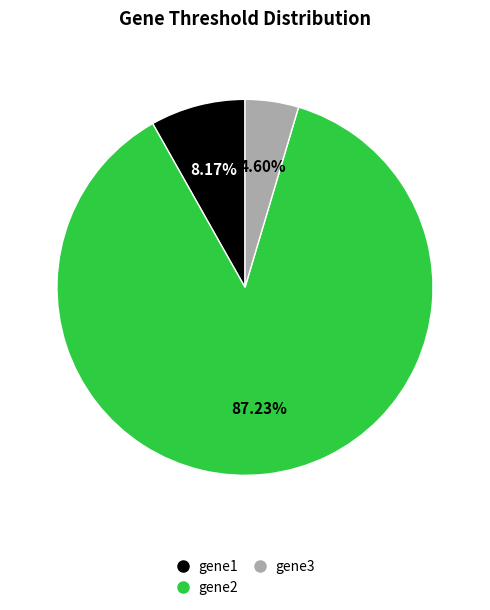

The gene1 slice represents 8% of the pie. True or false?

True